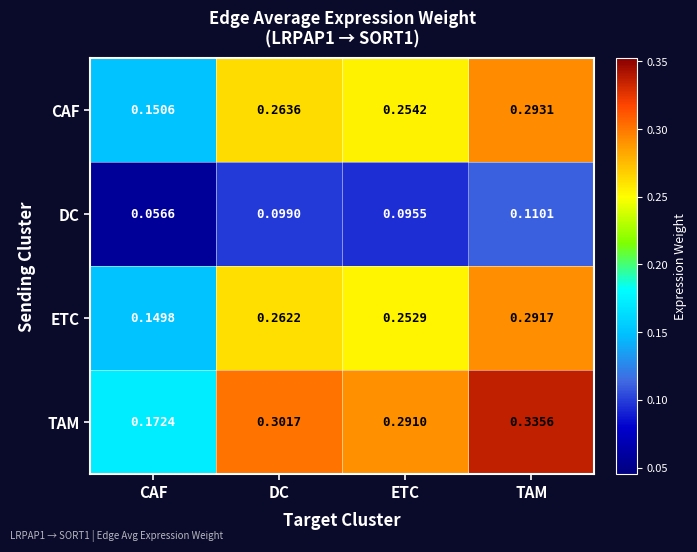

At which category is the sum across all series the highest?

TAM